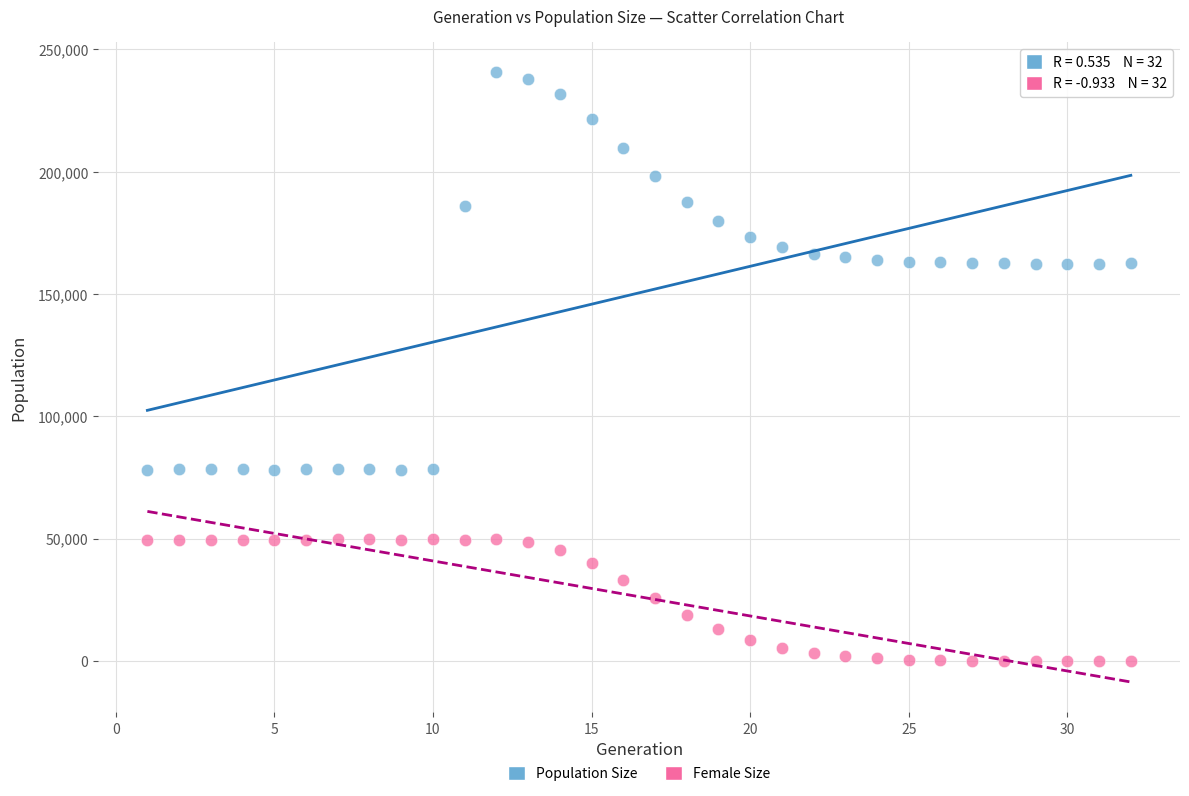

Across all data points, what is the range of X values (max minus min)?

31